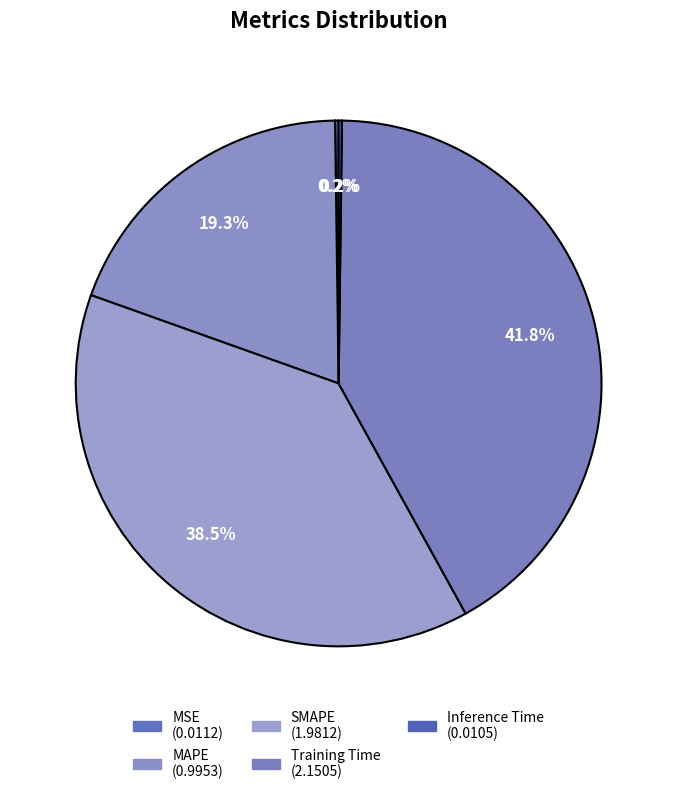

Which category has the biggest portion of the pie?

Training Time